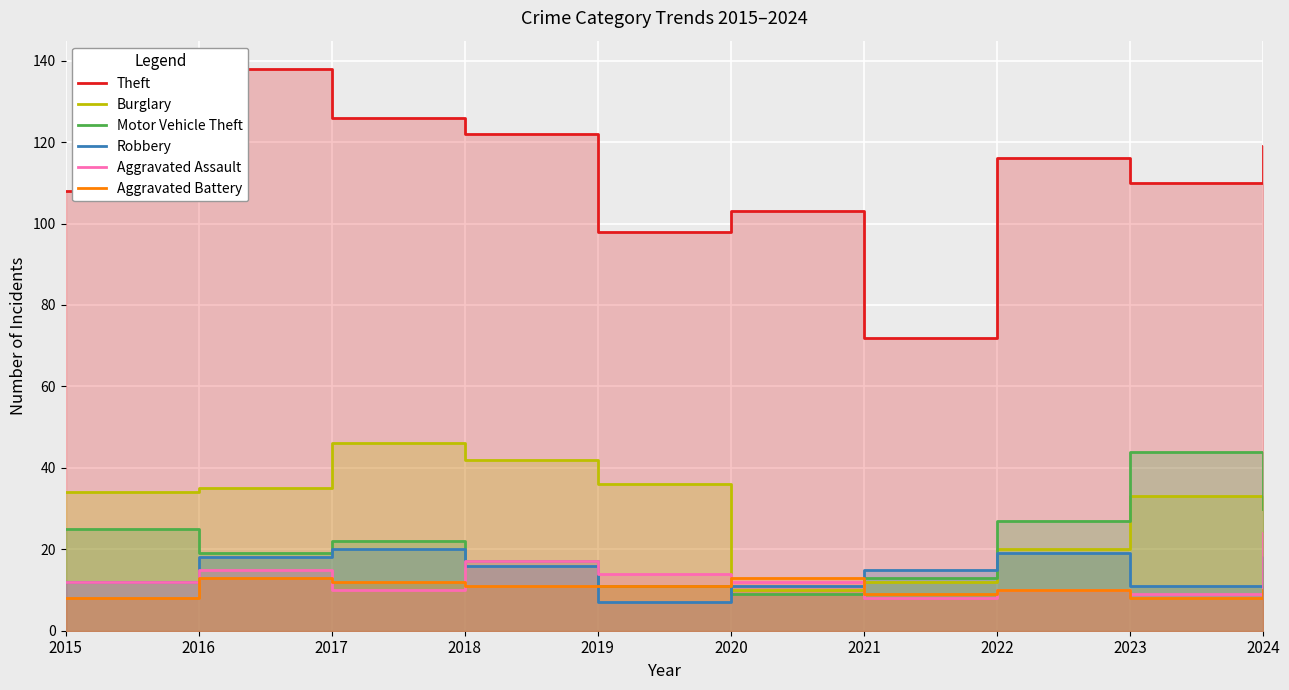

Rank the series at 2016 from highest to lowest value.

Theft, Burglary, Motor Vehicle Theft, Robbery, Aggravated Assault, Aggravated Battery